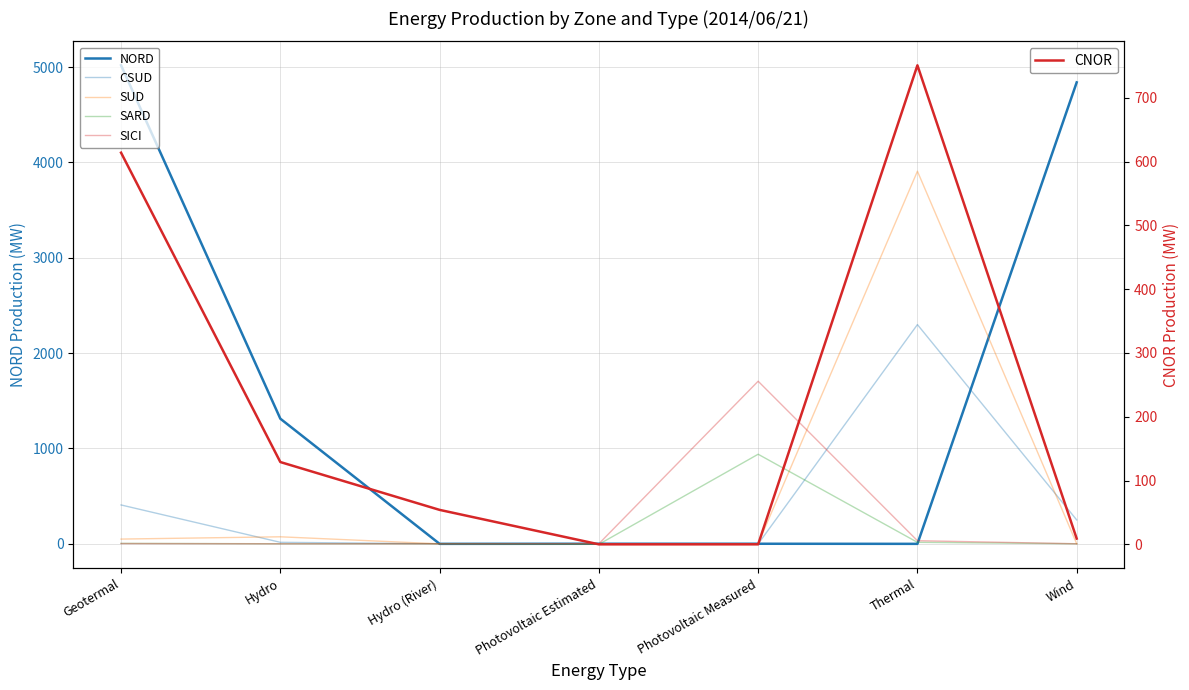

Is it true that CSUD equals 427 at Wind?

False